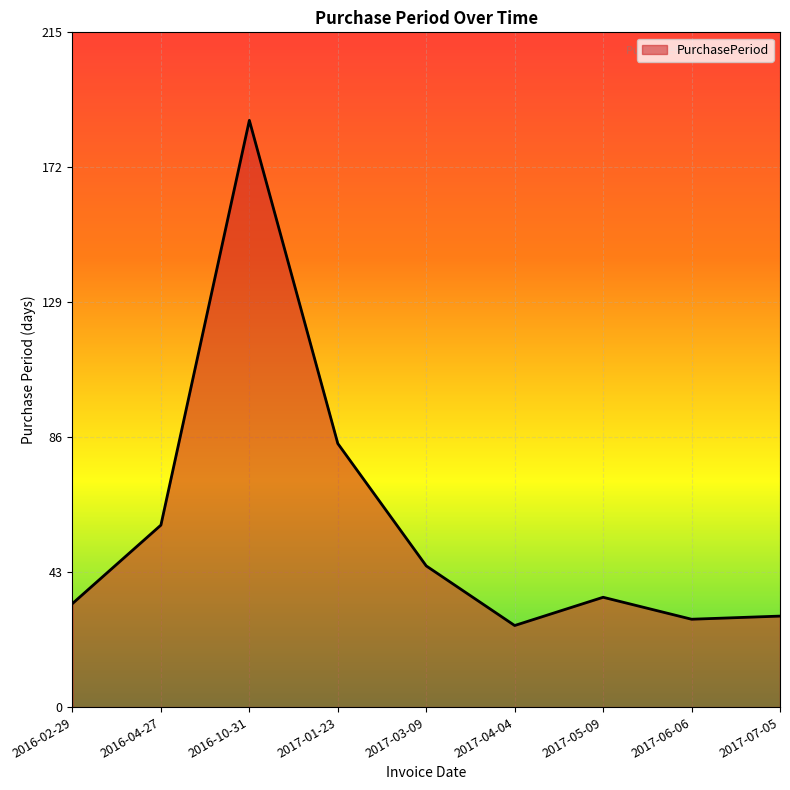

Reading left to right, list all the values displayed in this chart.

33	58	187	84	45	26	35	28	29